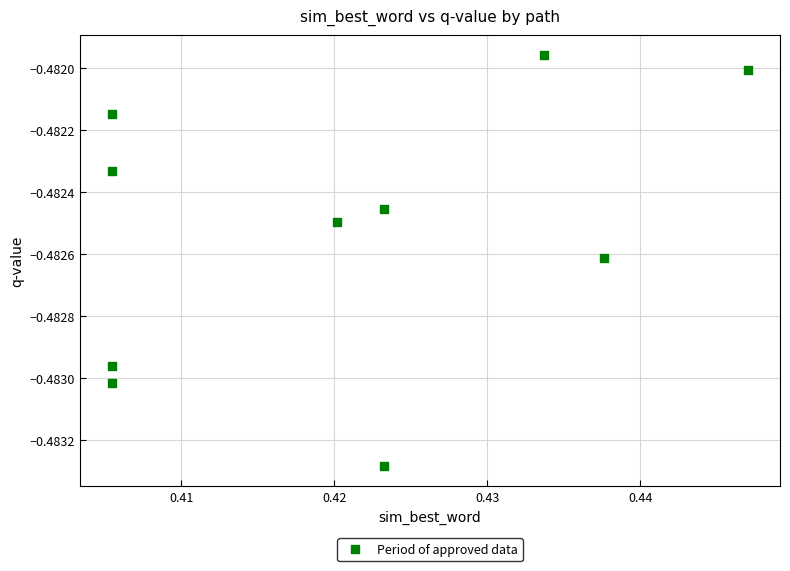

What is the average X value?

0.4